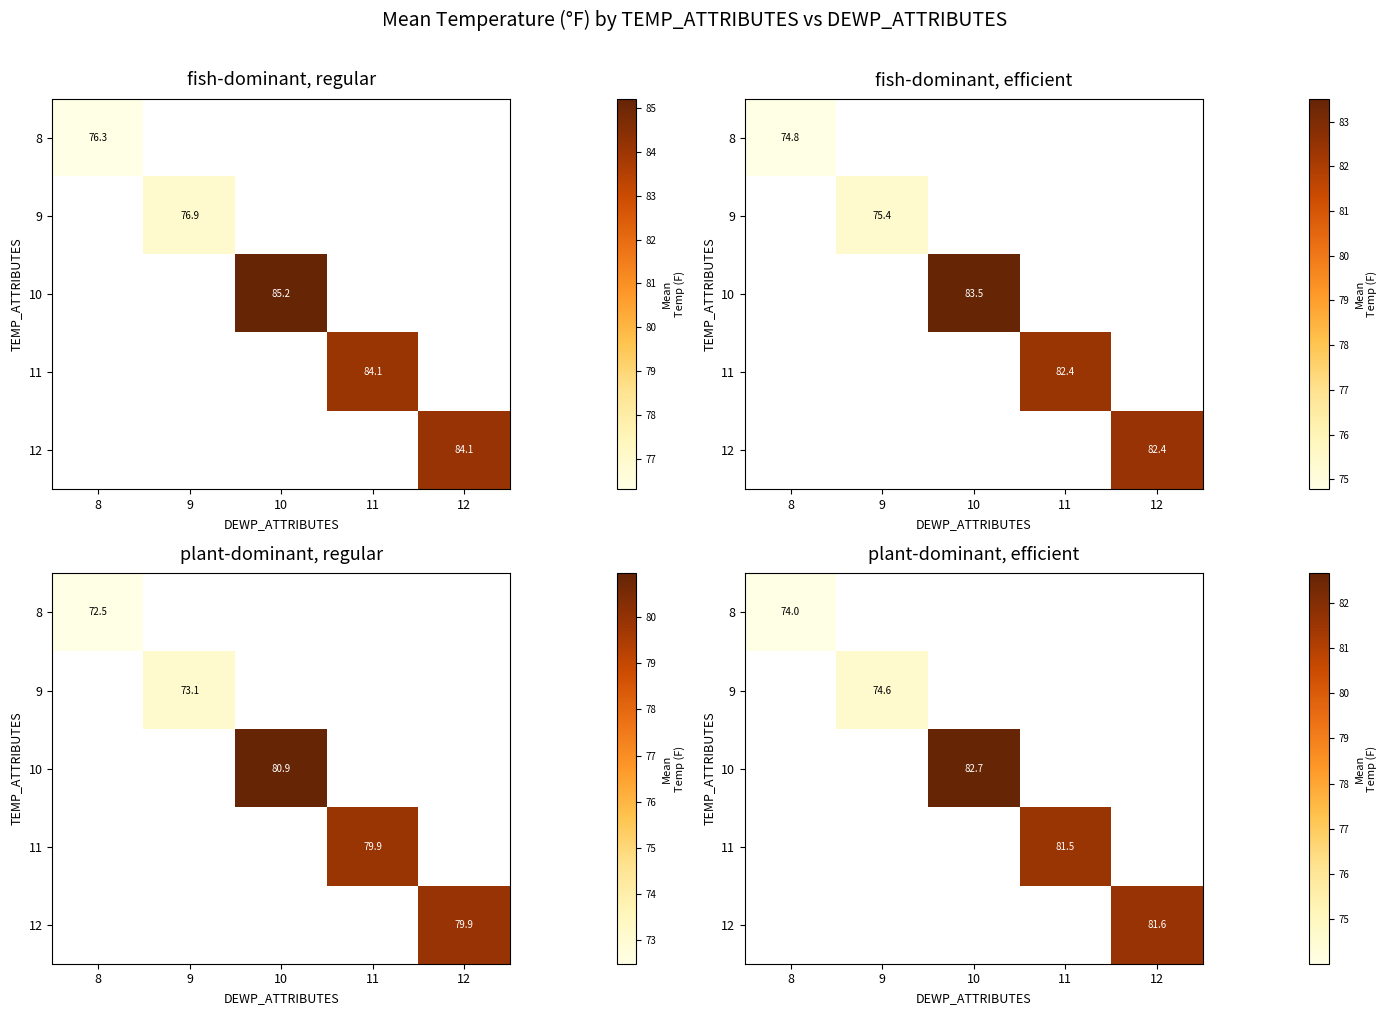

How many categories are shown in the chart?

5